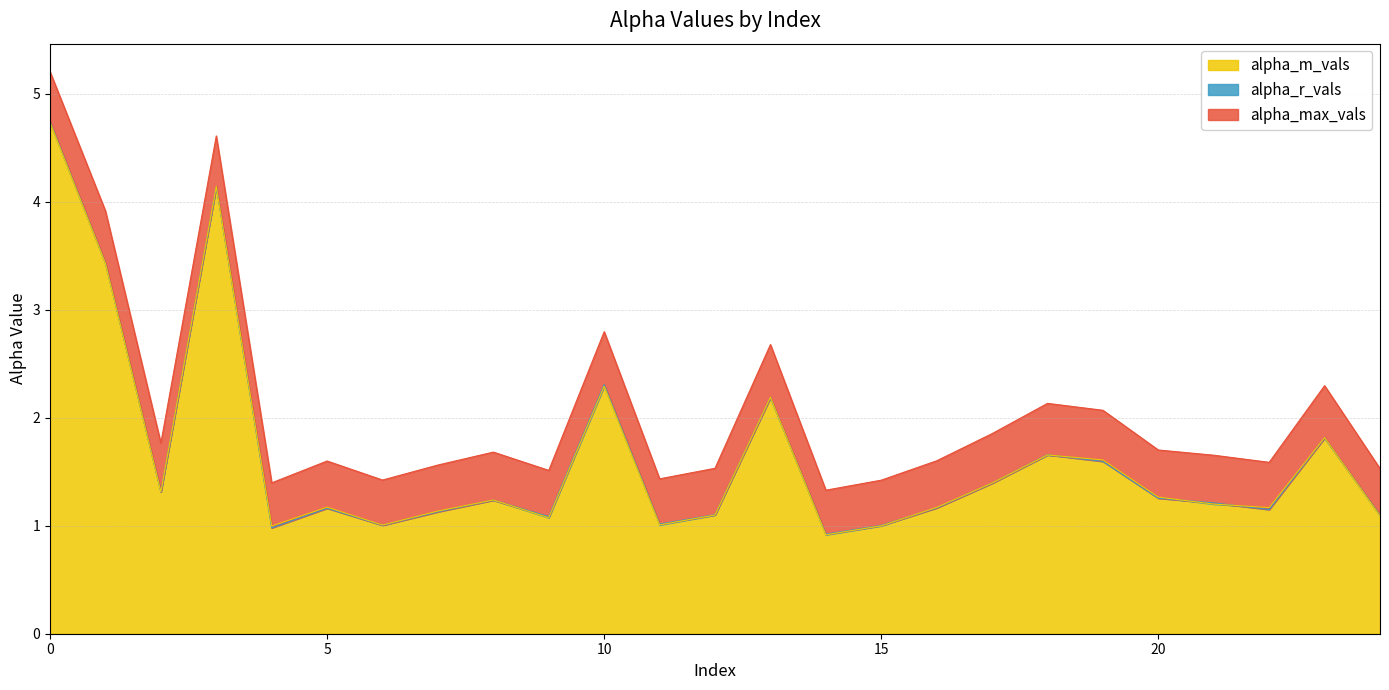

True or false: alpha_m_vals and alpha_max_vals cross at least once.

False